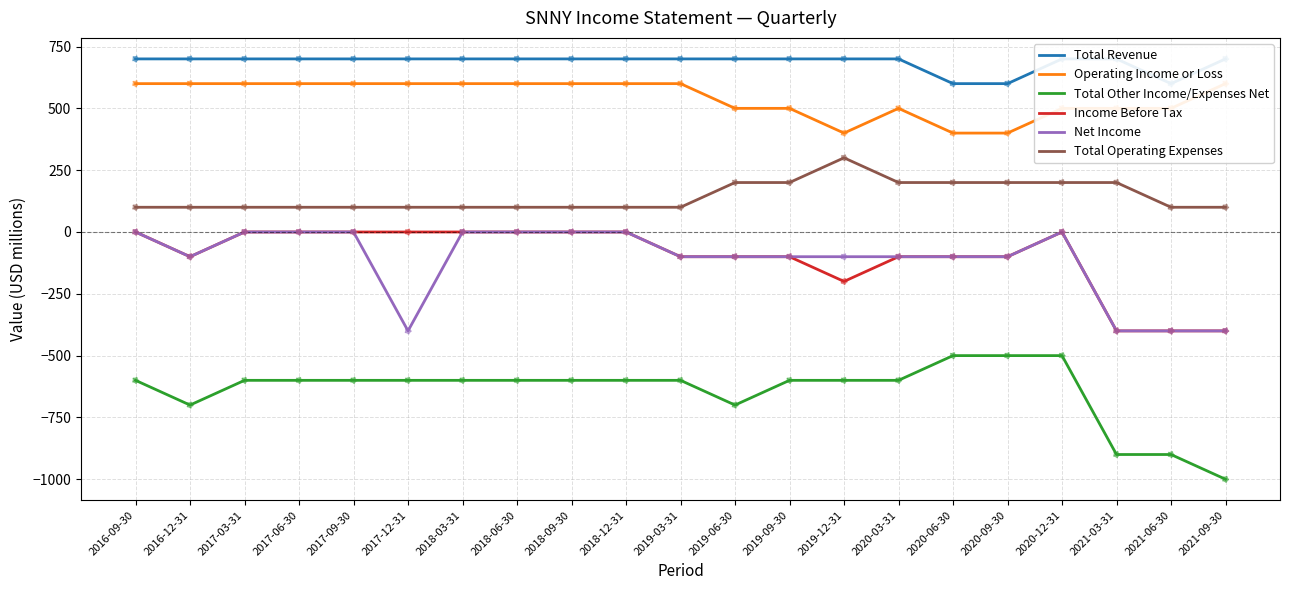

Which series contains the highest Y value?

Total Revenue